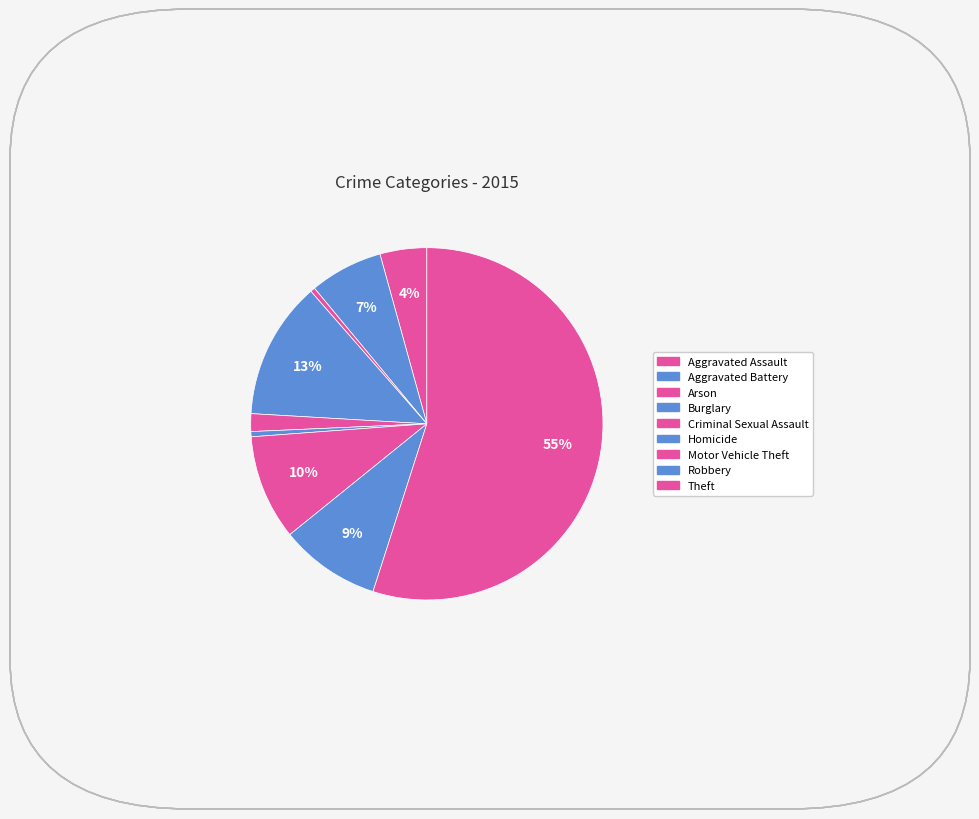

How many segments does this pie chart have?

9